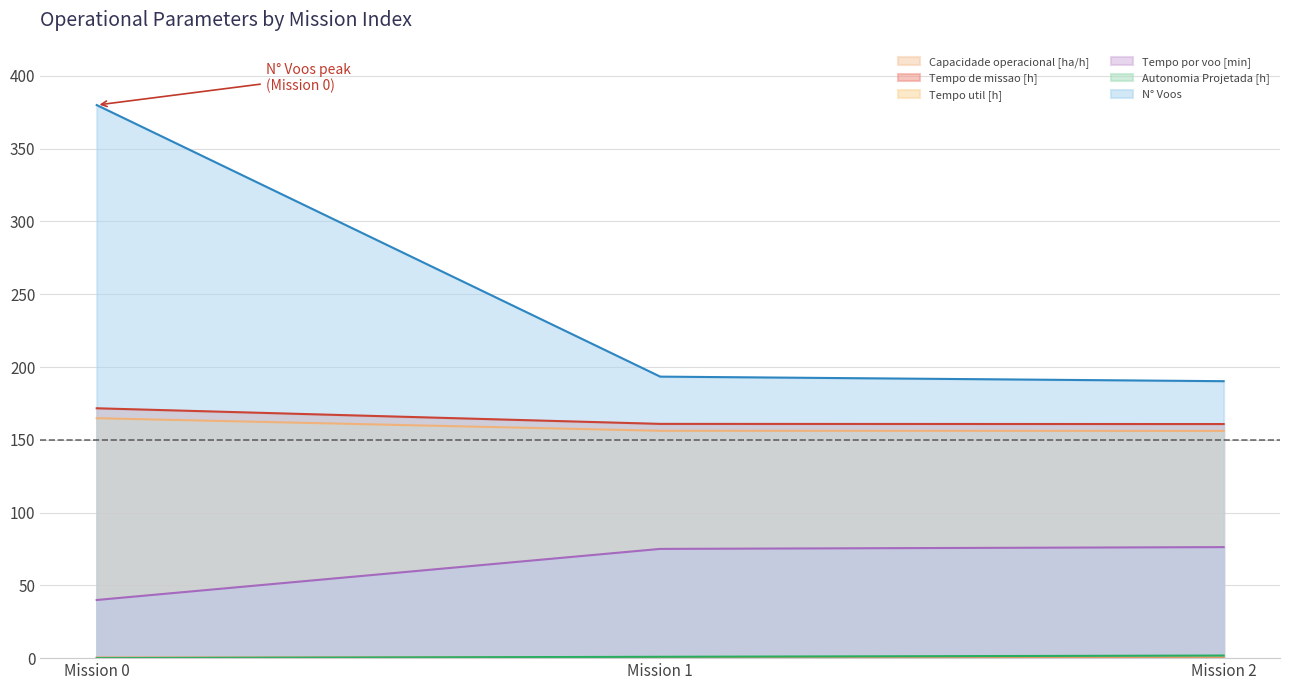

What is the difference between the maximum and minimum values in the Autonomia Projetada [h] series?

1.8